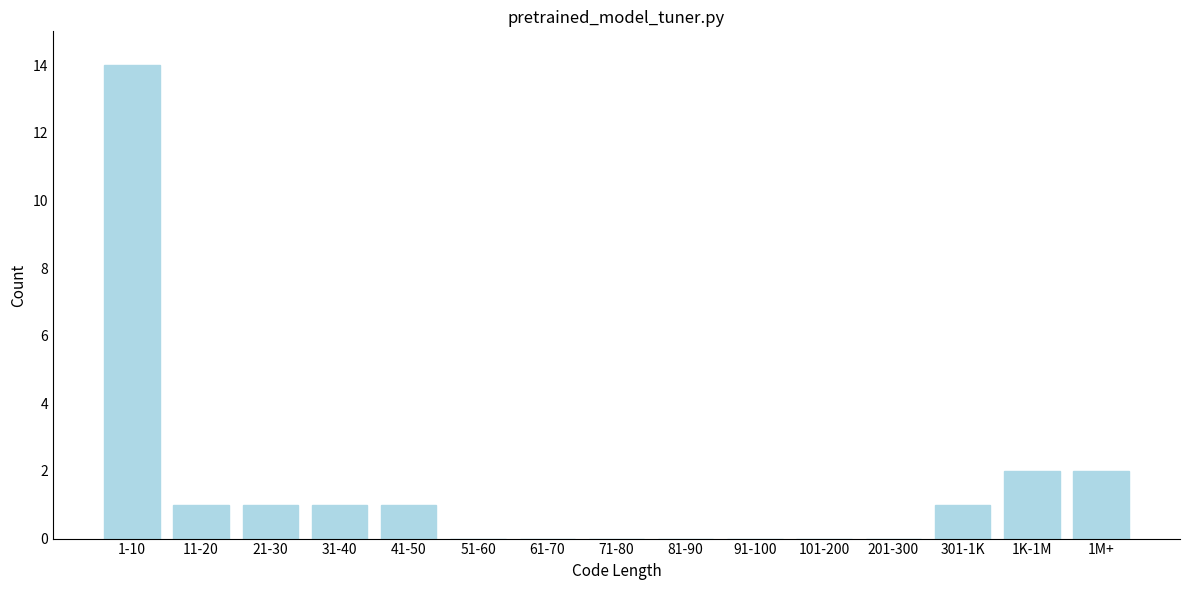

Reading left to right, what are all the values shown in this chart?

1-10=14	11-20=1	21-30=1	31-40=1	41-50=1	51-60=0	61-70=0	71-80=0	81-90=0	91-100=0	101-200=0	201-300=0	301-1K=1	1K-1M=2	1M+=2